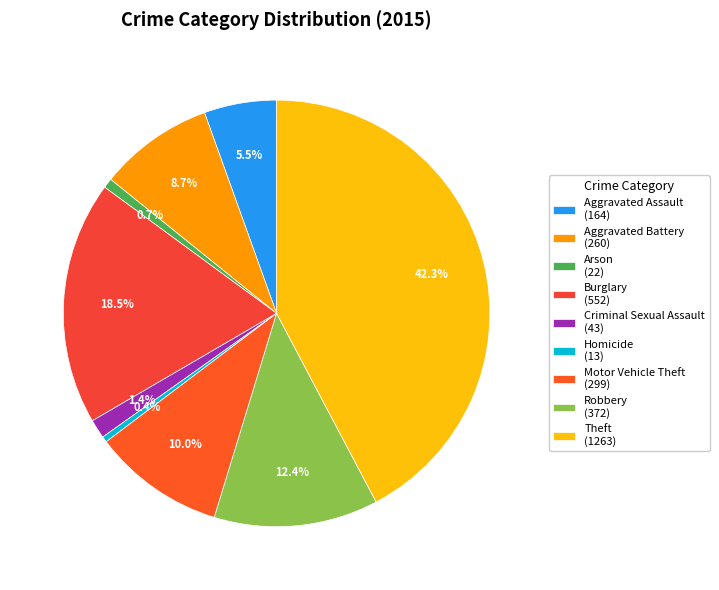

How many segments does this pie chart have?

9